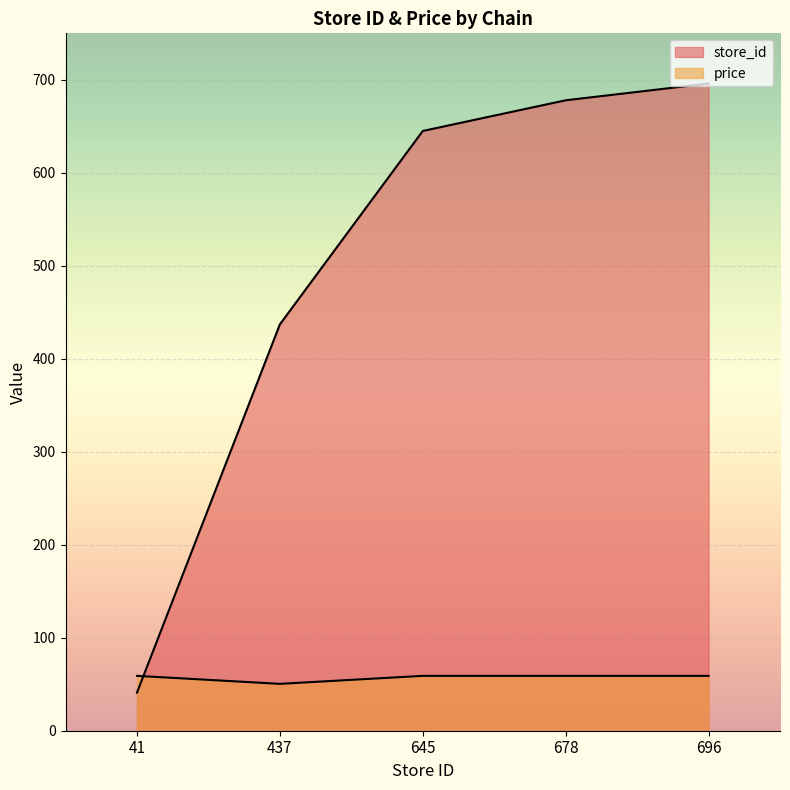

Where do price and store_id first cross each other?

41 and 437